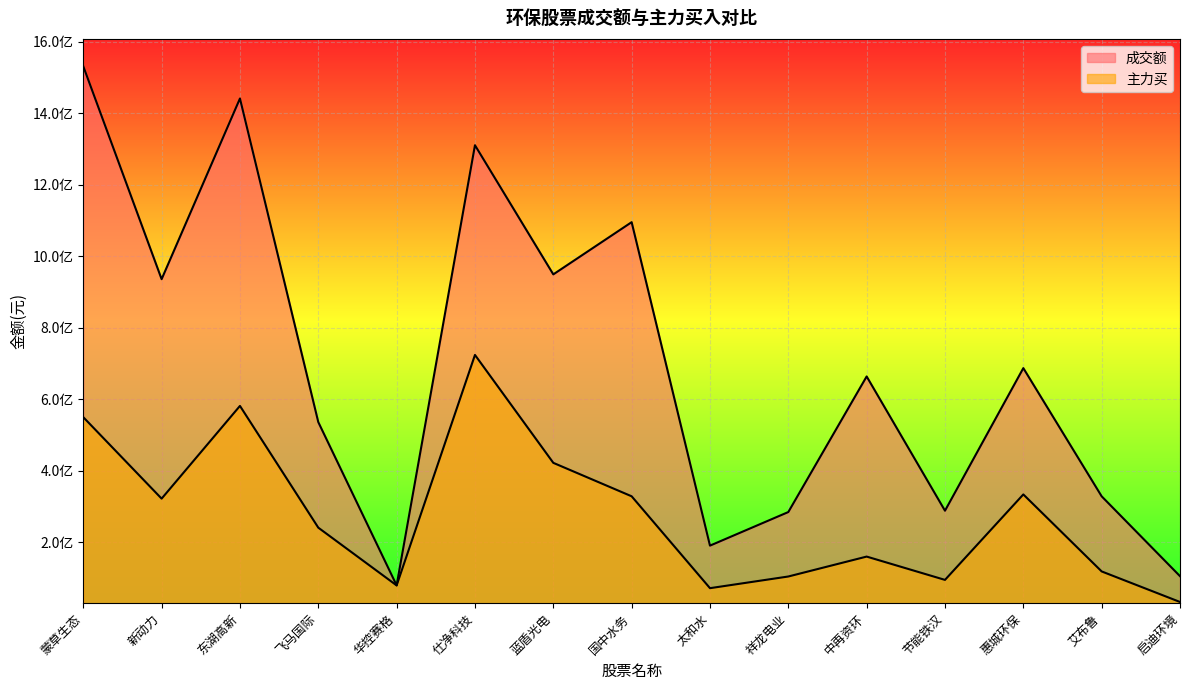

Which series has the largest total across all categories?

成交额